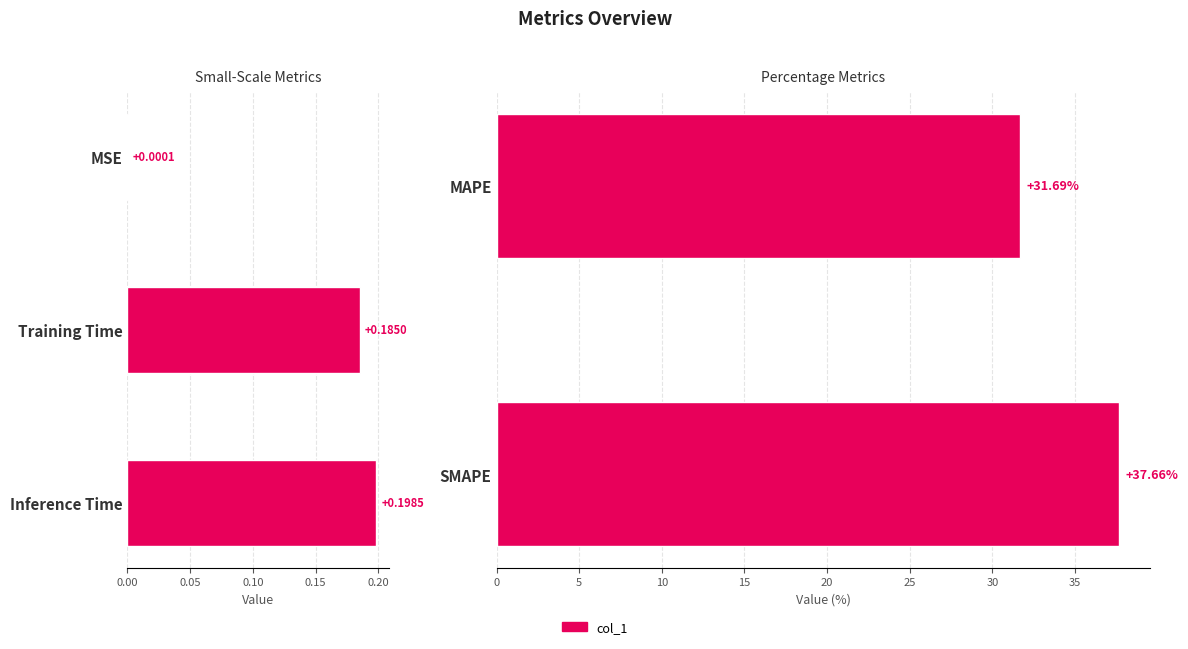

Does the chart contain any negative values?

No